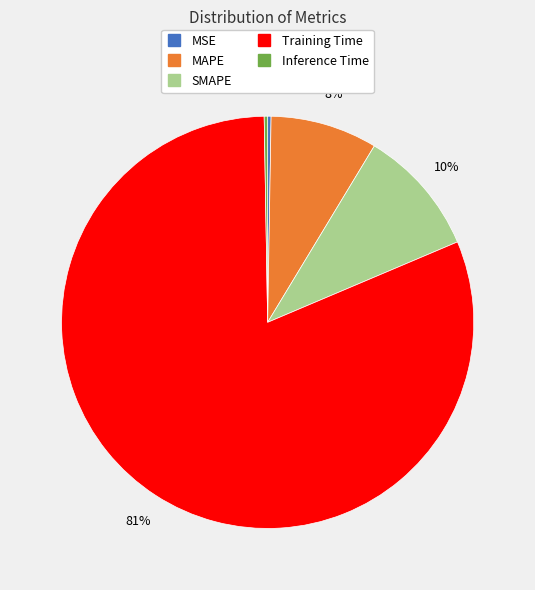

To the nearest percent, what is the average slice percentage?

20%